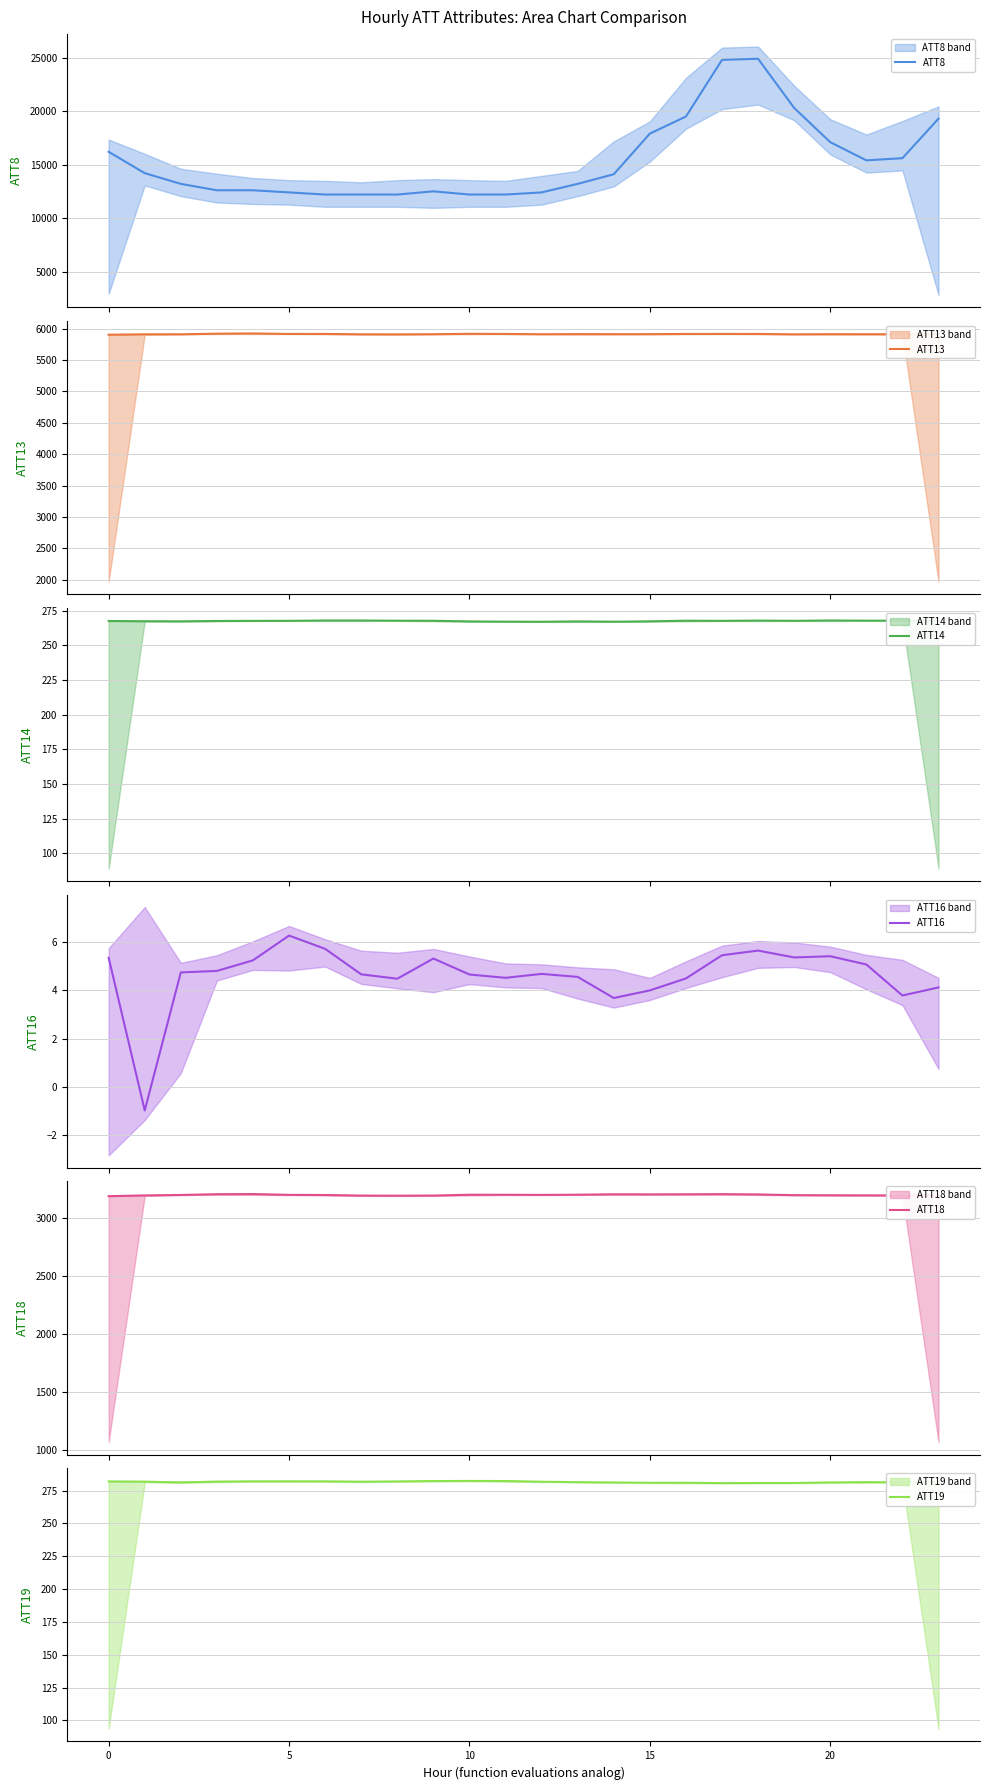

What is the spread (max minus min) of values at 21?

15394.9